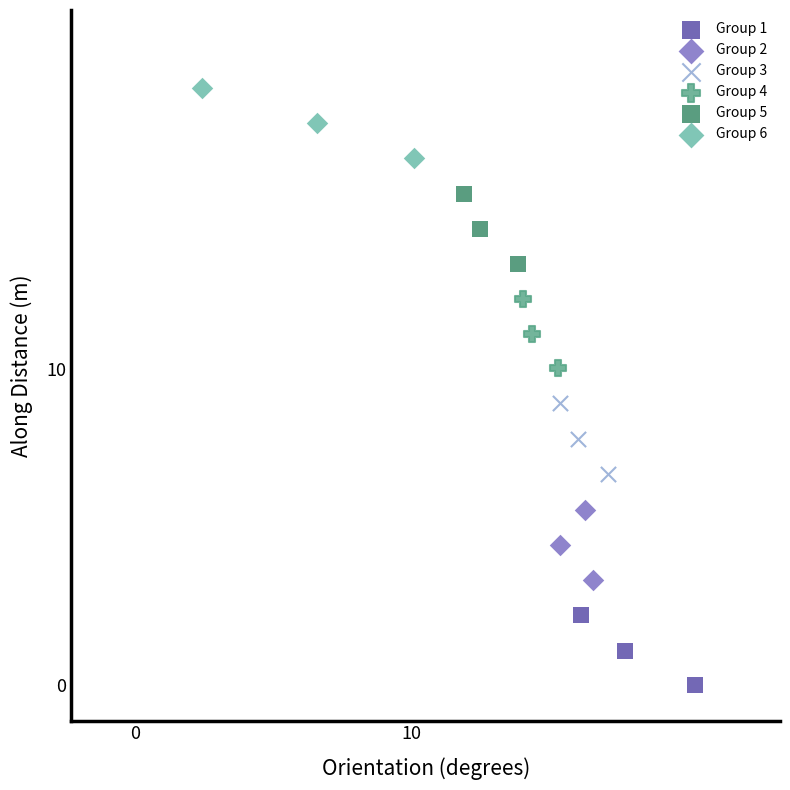

Which series reaches the maximum Y coordinate?

Group 6